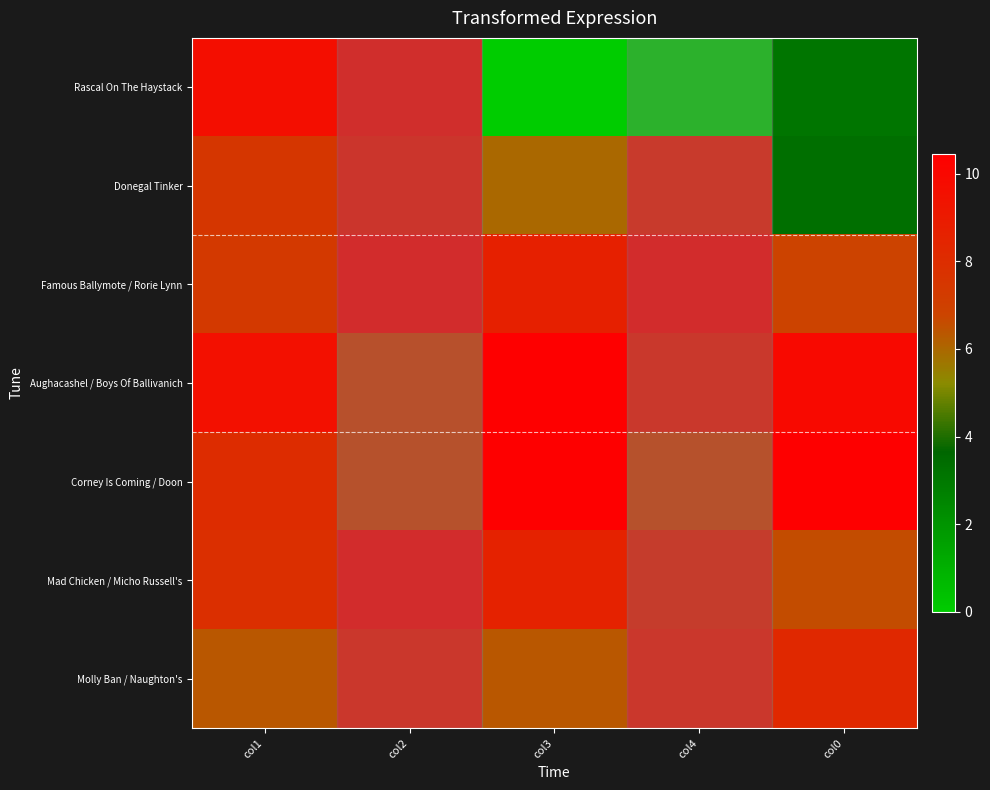

How many distinct data groups are displayed?

7